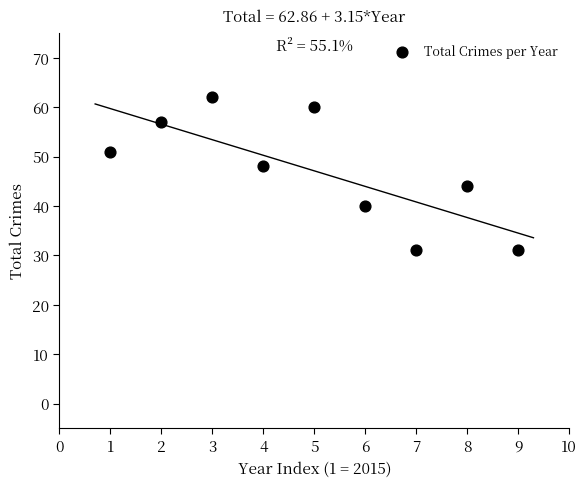

What is the average X value?

5